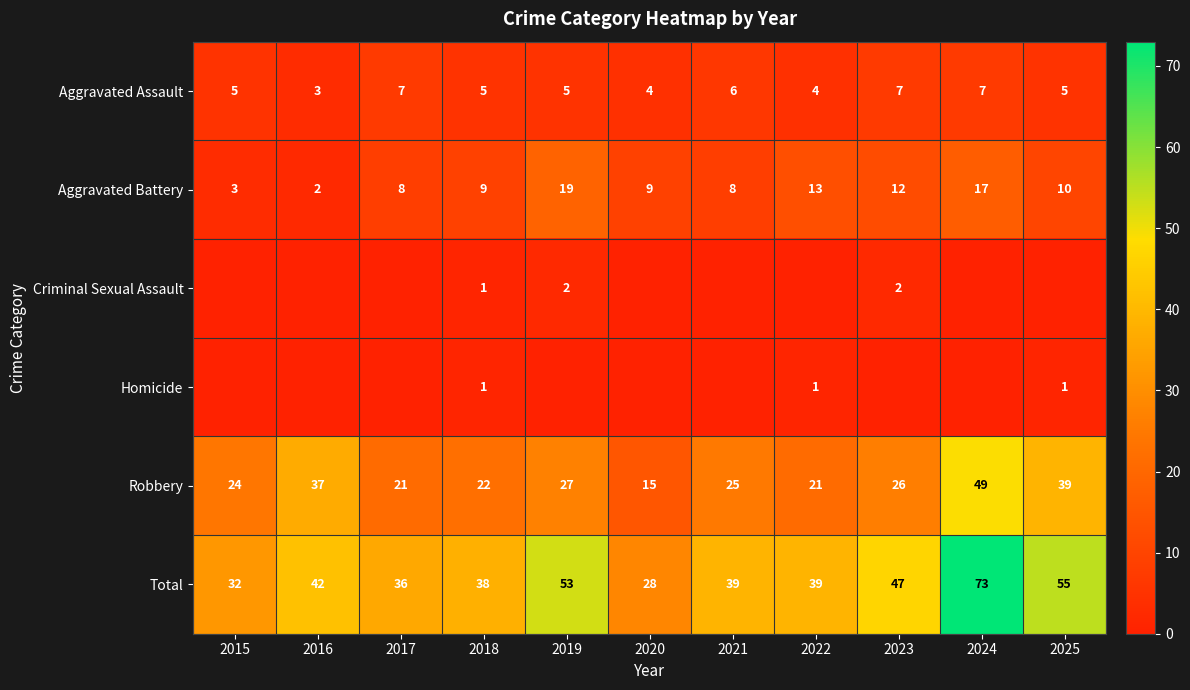

What is the sum of the Aggravated Battery values at 2025 and 2015?

13